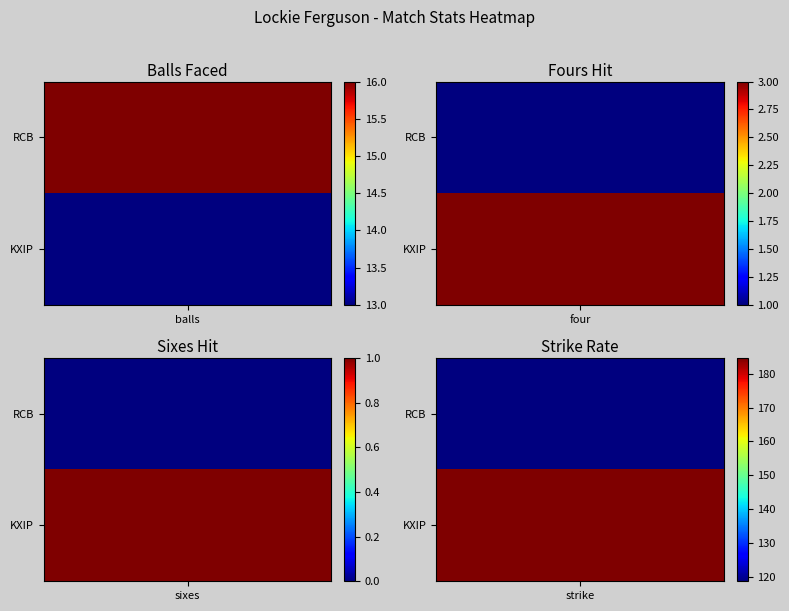

Reading right to left, list all the values displayed in this chart.

Royal Challengers Bangalore: 118.8	0.0	1.0	16.0
Kings XI Punjab: 184.6	1.0	3.0	13.0